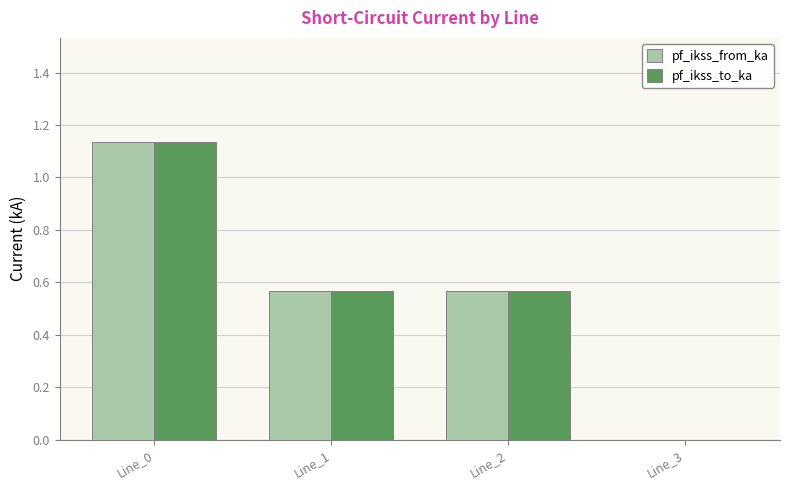

Which label corresponds to the largest value in the chart?

Line_0